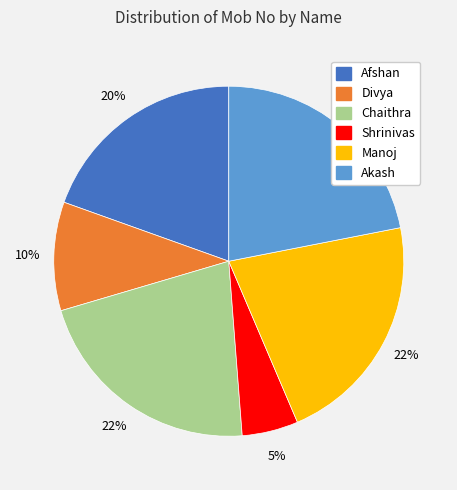

Count the number of slices in the pie.

6